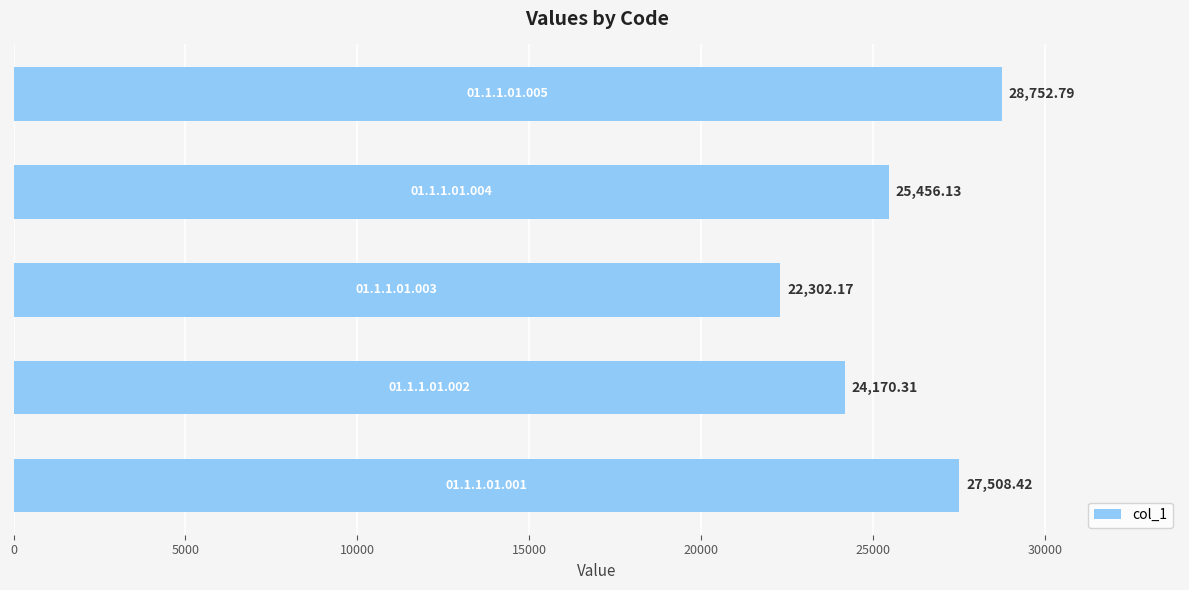

What is the average value?

25638.0